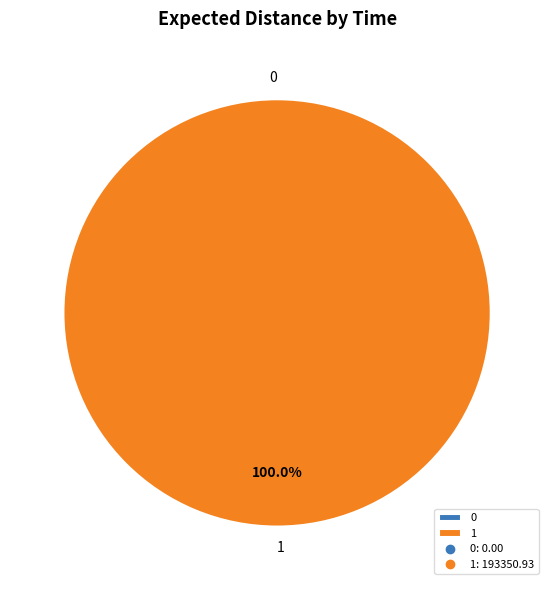

Is it true that 0 is 1% of the pie?

False